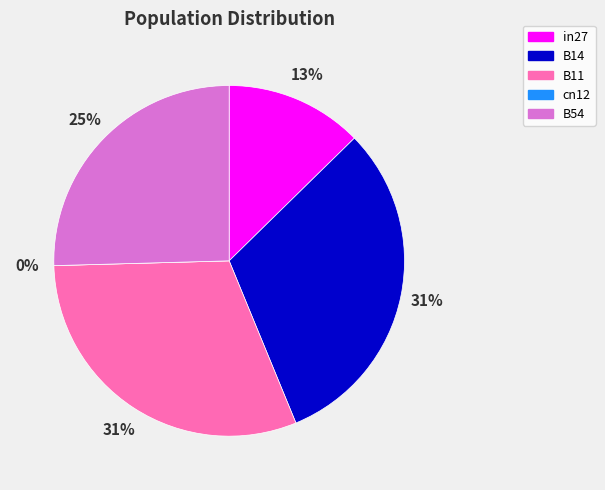

How many slices are in this pie chart?

5